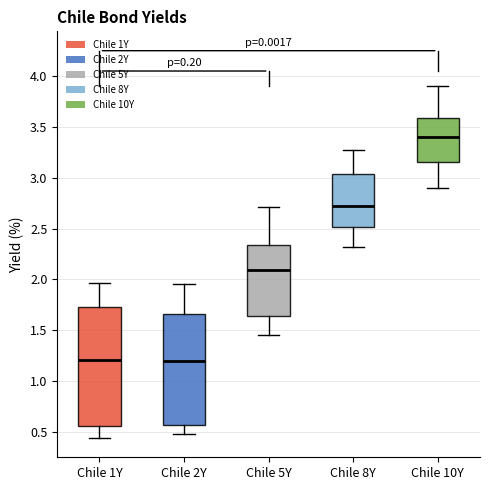

Reading left to right, read every box against the y-axis: the position of its median line, the range the box covers, and the ends of its whiskers. The values are not printed on the chart, so give them approximately, as read against the axis.

Chile 1Y: median 1.20, box 0.55 to 1.75, whiskers 0.45 to 1.95
Chile 2Y: median 1.20, box 0.55 to 1.65, whiskers 0.50 to 1.95
Chile 5Y: median 2.10, box 1.65 to 2.35, whiskers 1.45 to 2.70
Chile 8Y: median 2.75, box 2.50 to 3.05, whiskers 2.30 to 3.25
Chile 10Y: median 3.40, box 3.15 to 3.60, whiskers 2.90 to 3.90